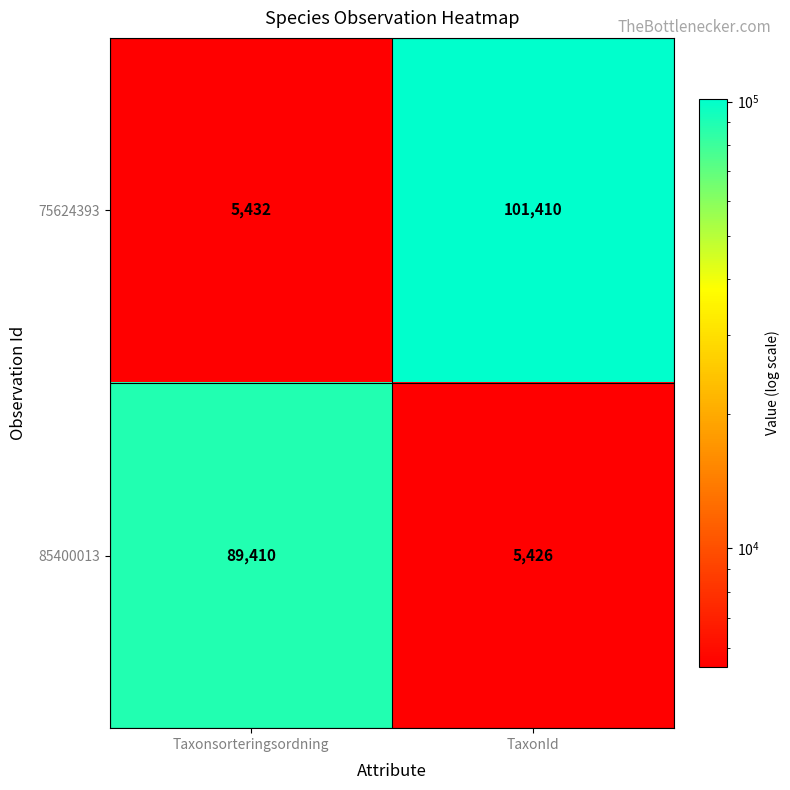

Reading right to left, list all the values displayed in this chart.

75624393: 101410	5432
85400013: 5426	89410